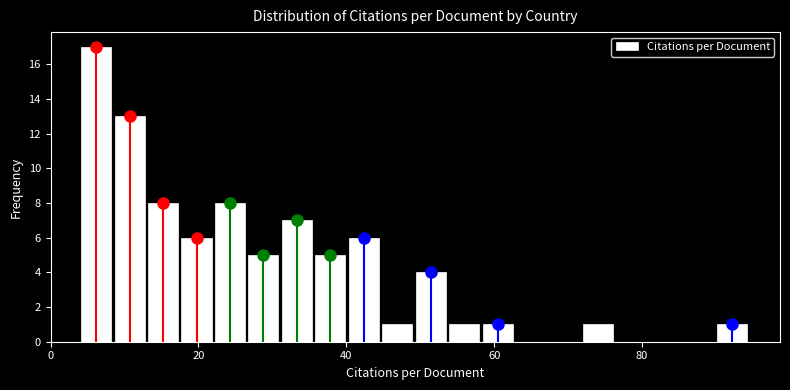

Read against the x-axis, roughly where is the centre of the tallest bar?

6